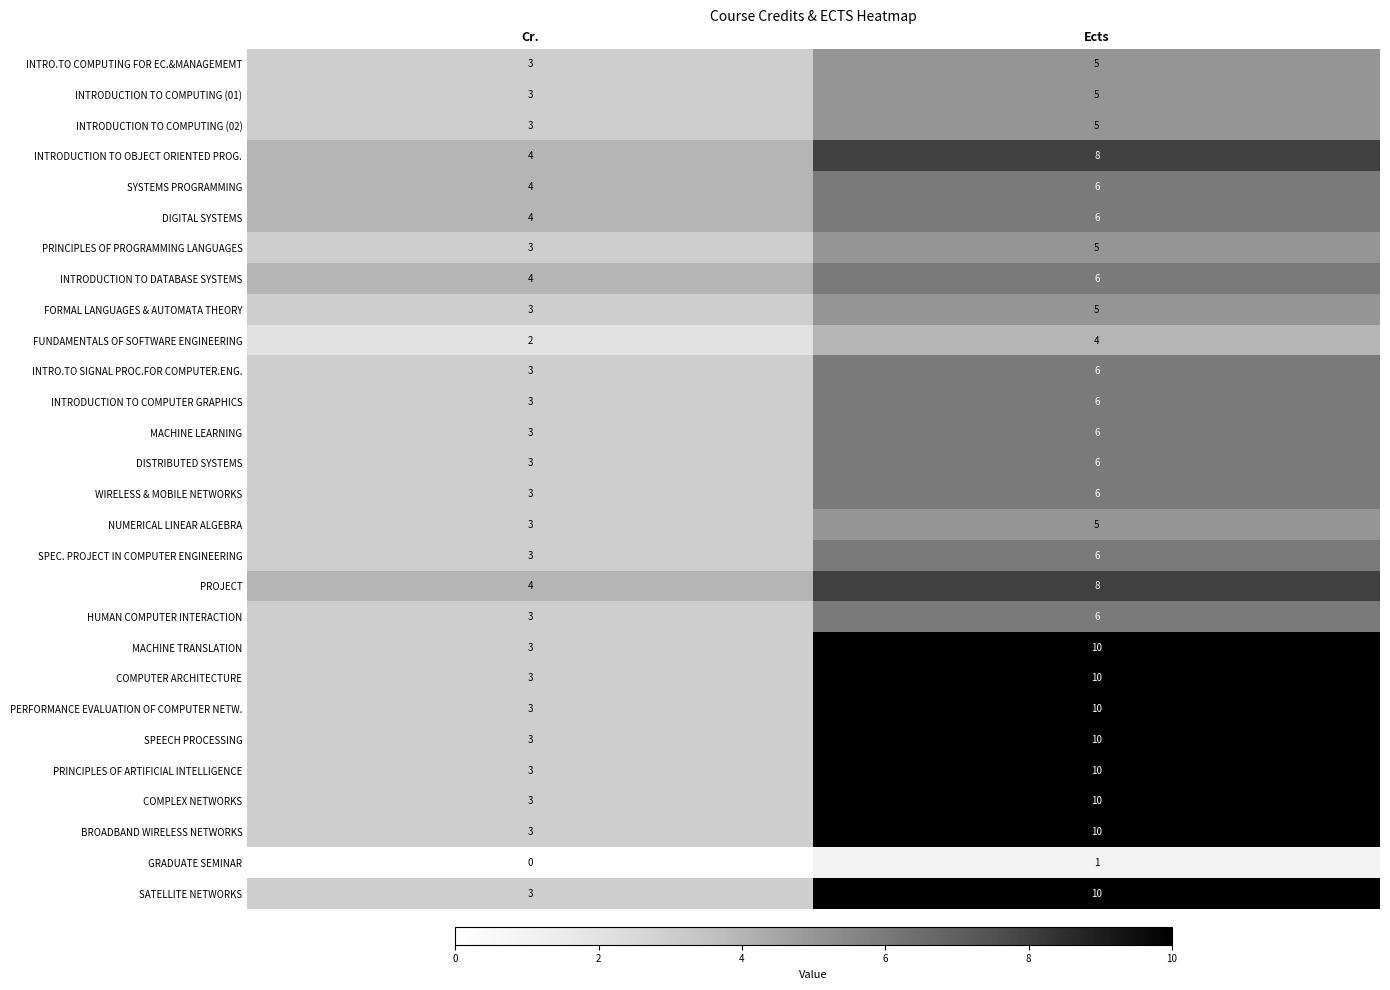

How many distinct data groups are displayed?

28